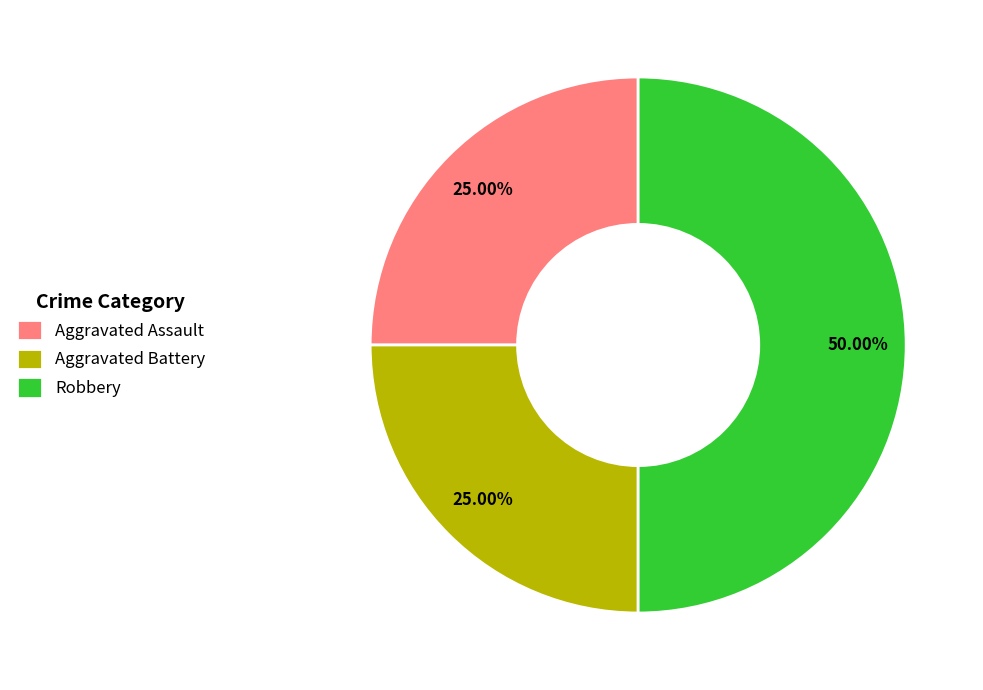

Is it true that Aggravated Assault is 15% of the pie?

False